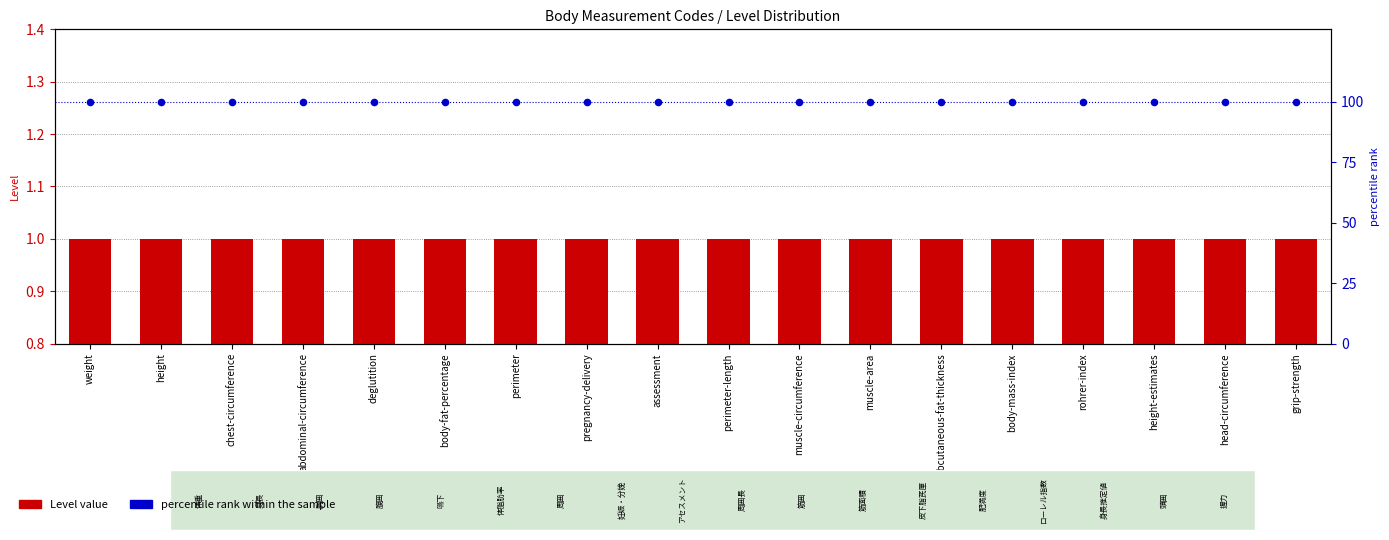

What is the total value across all series at pregnancy-delivery?

101